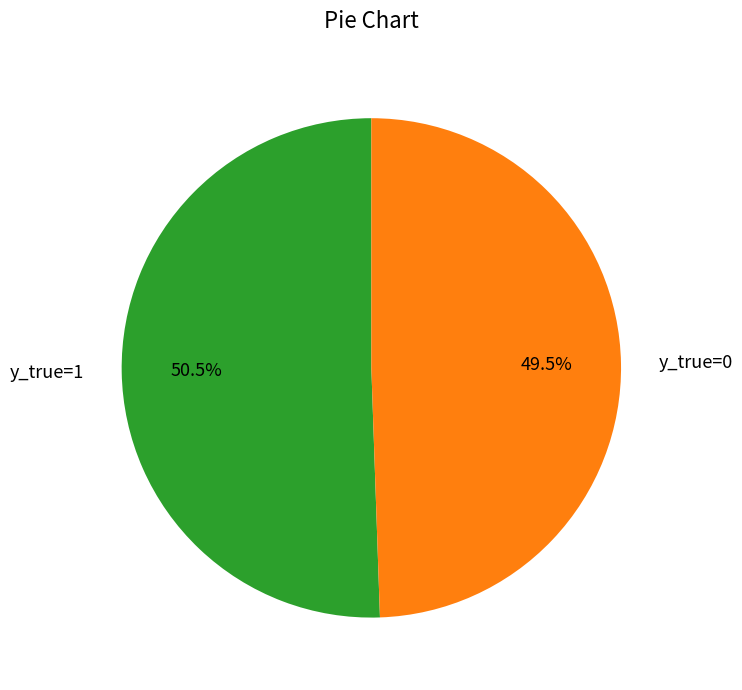

To the nearest percent, what is the average slice percentage?

50%